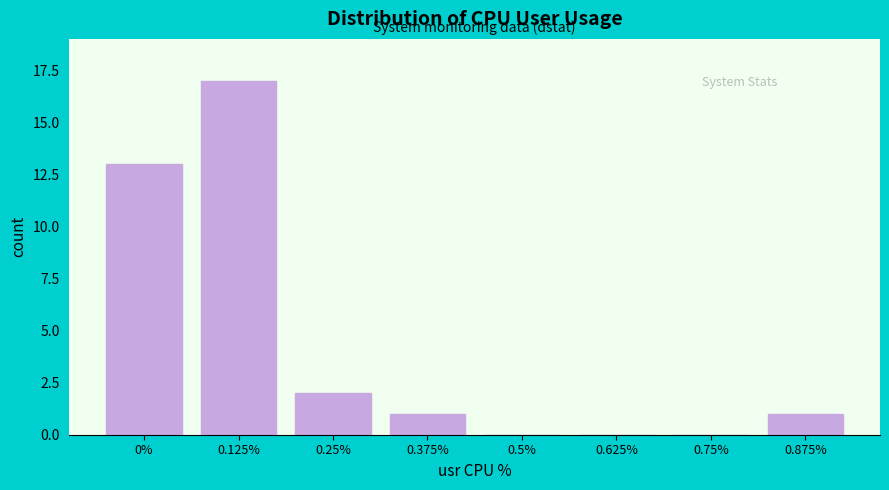

Reading right to left, list all the values displayed in this chart.

0.875%=1	0.75%=0	0.625%=0	0.5%=0	0.375%=1	0.25%=2	0.125%=17	0%=13